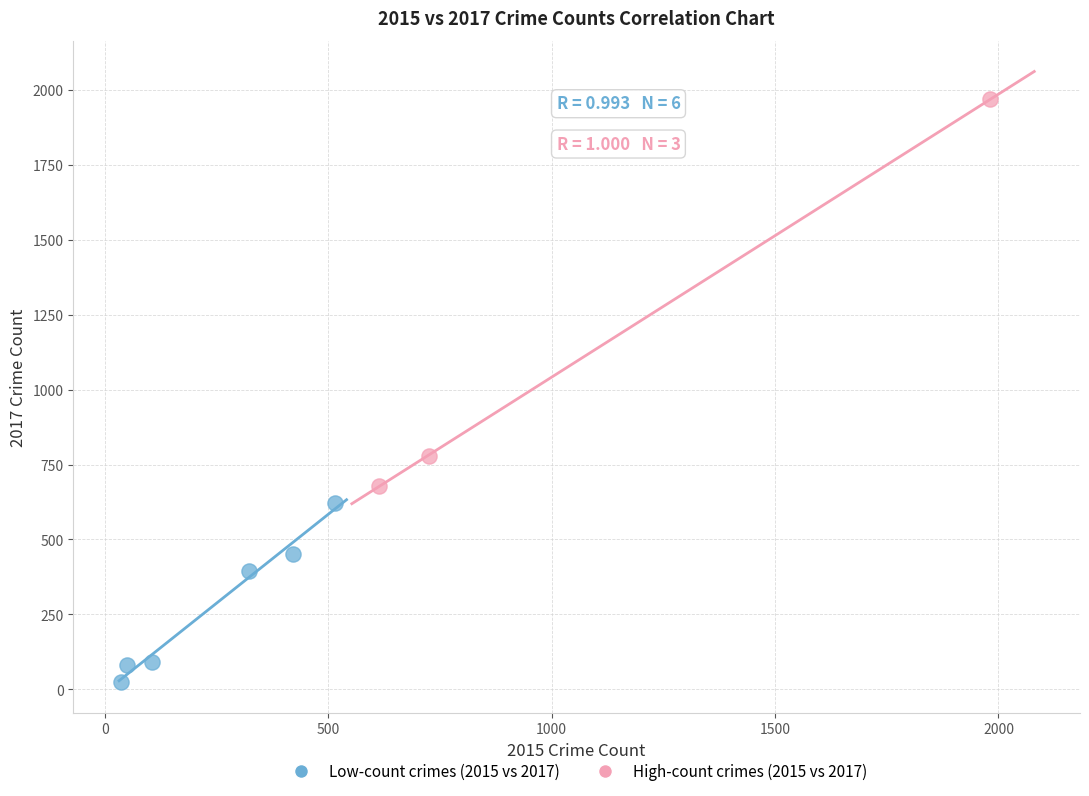

Which series reaches the maximum Y coordinate?

High-count crimes (2015 vs 2017)